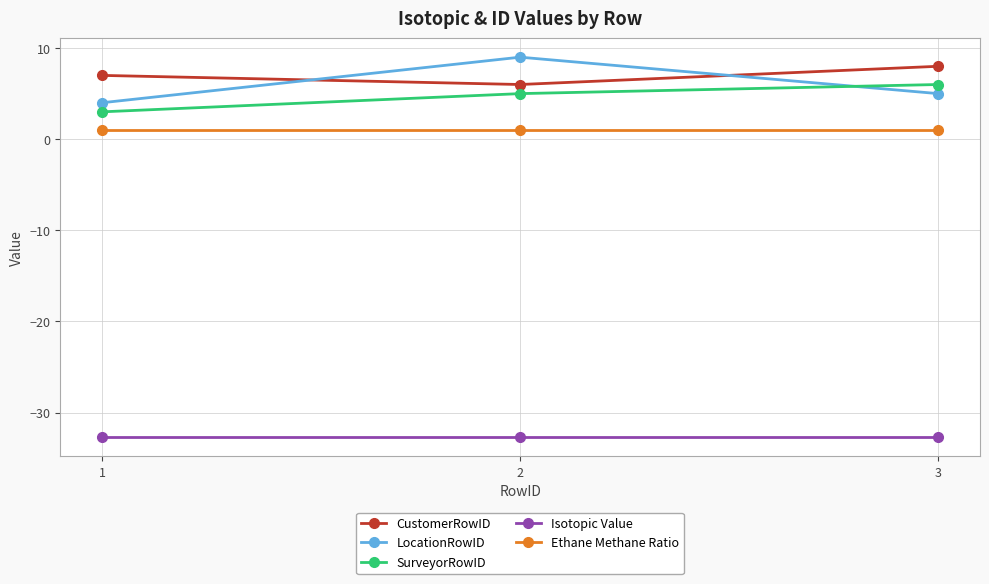

What is the difference between the highest and lowest values at 3?

40.7